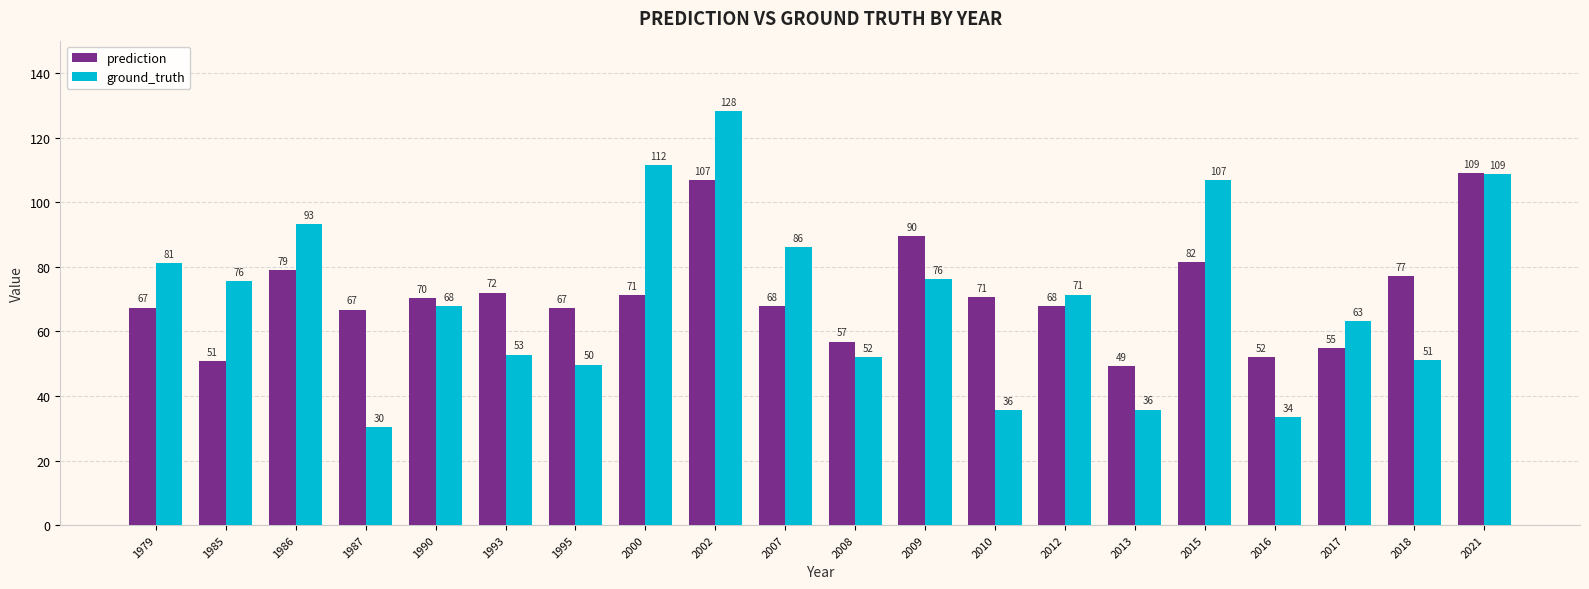

What are all the series names shown in the legend?

prediction, ground_truth